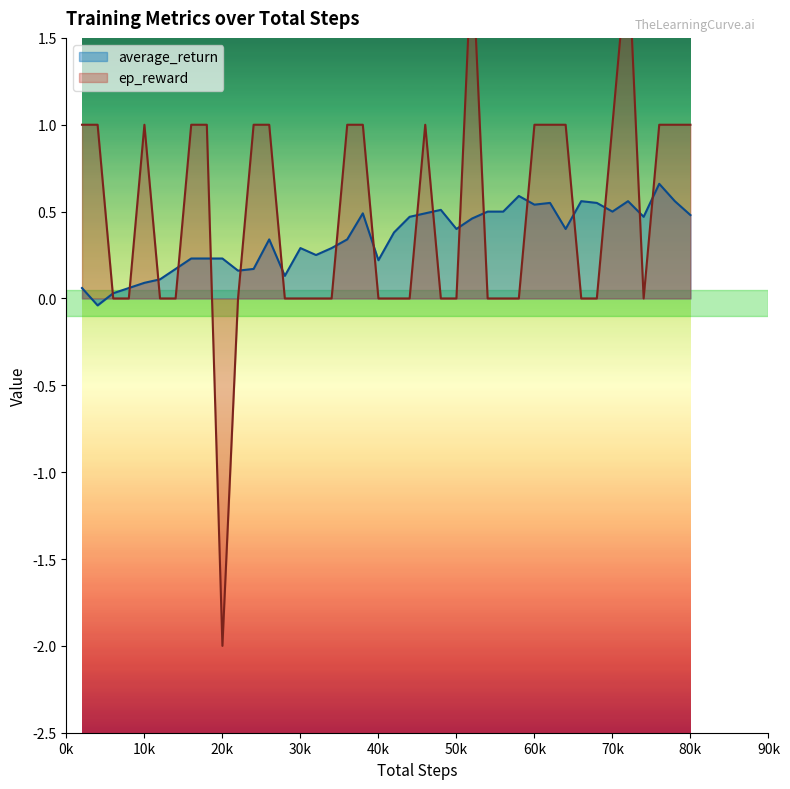

What are all the series names shown in the legend?

average_return, ep_reward